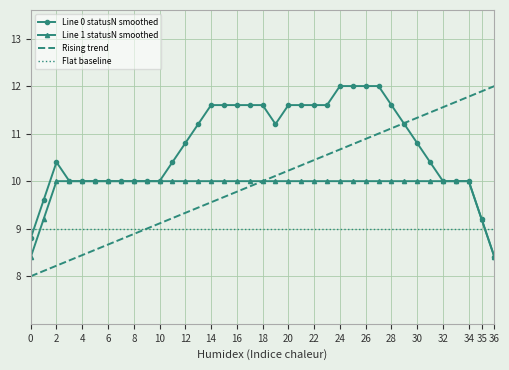

Which series has the widest spread of values?

Rising trend